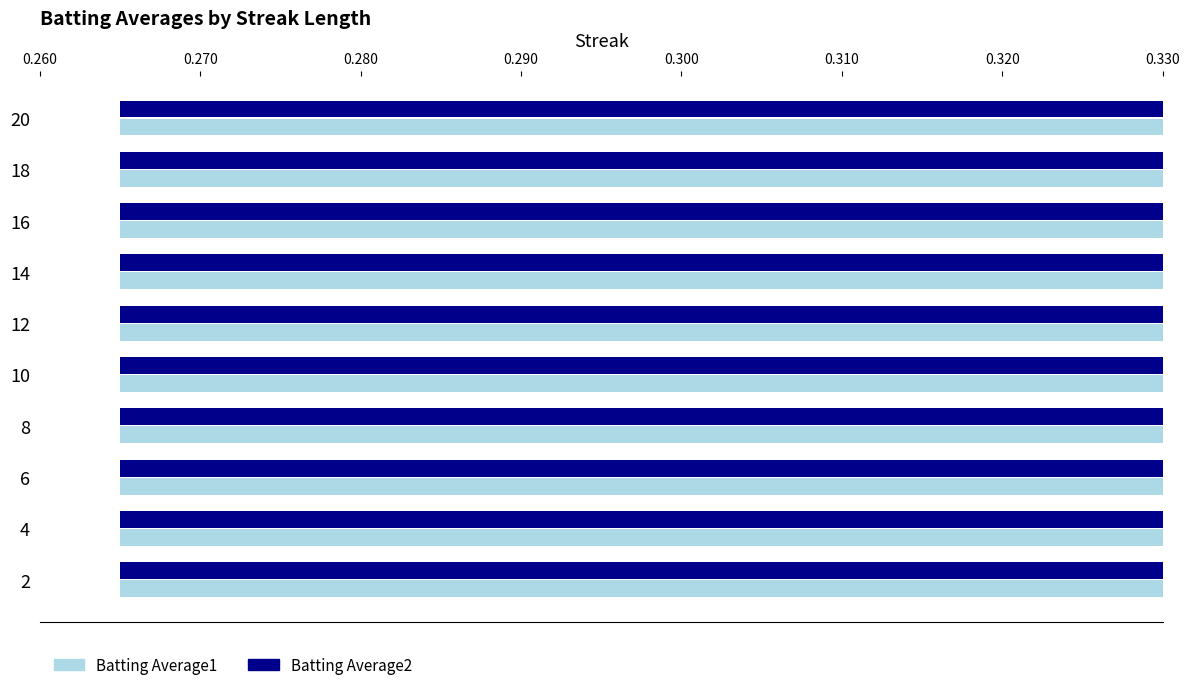

The value of Batting Average1 at 16 is 0.1. True or false?

False